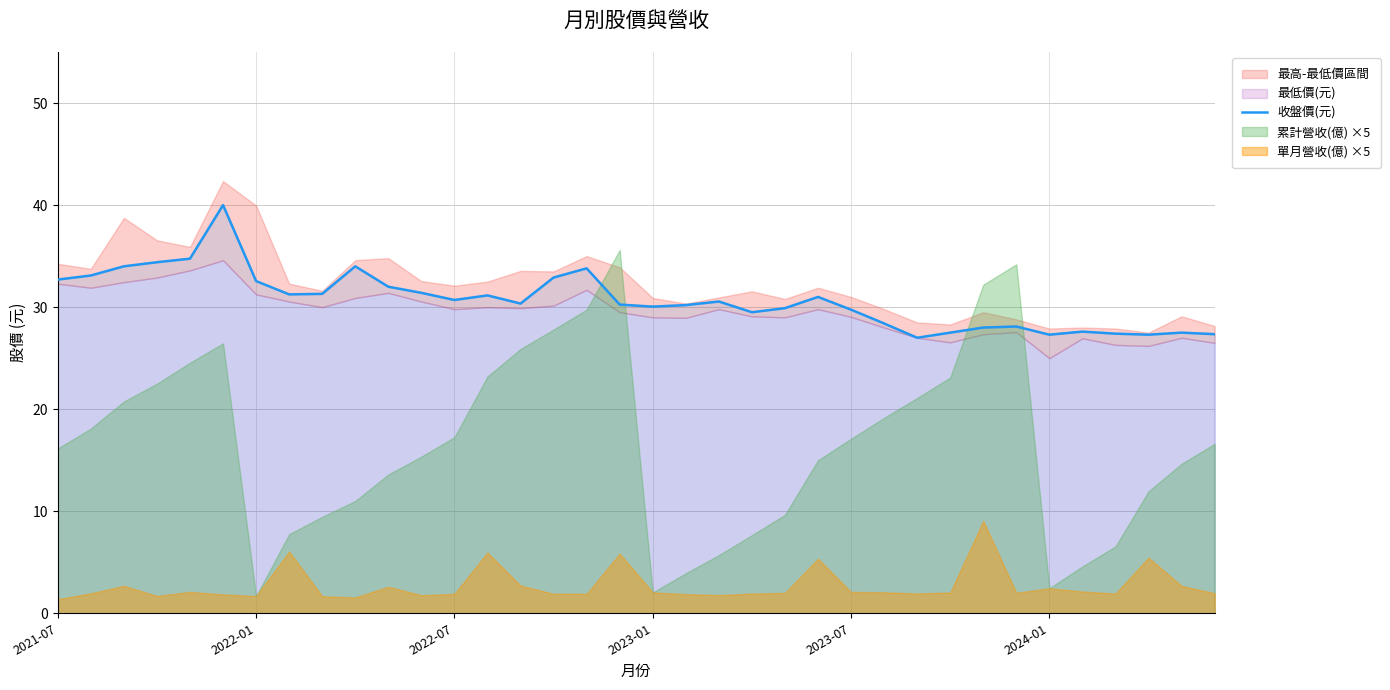

What is the value of the 10th point from the left?

34.0